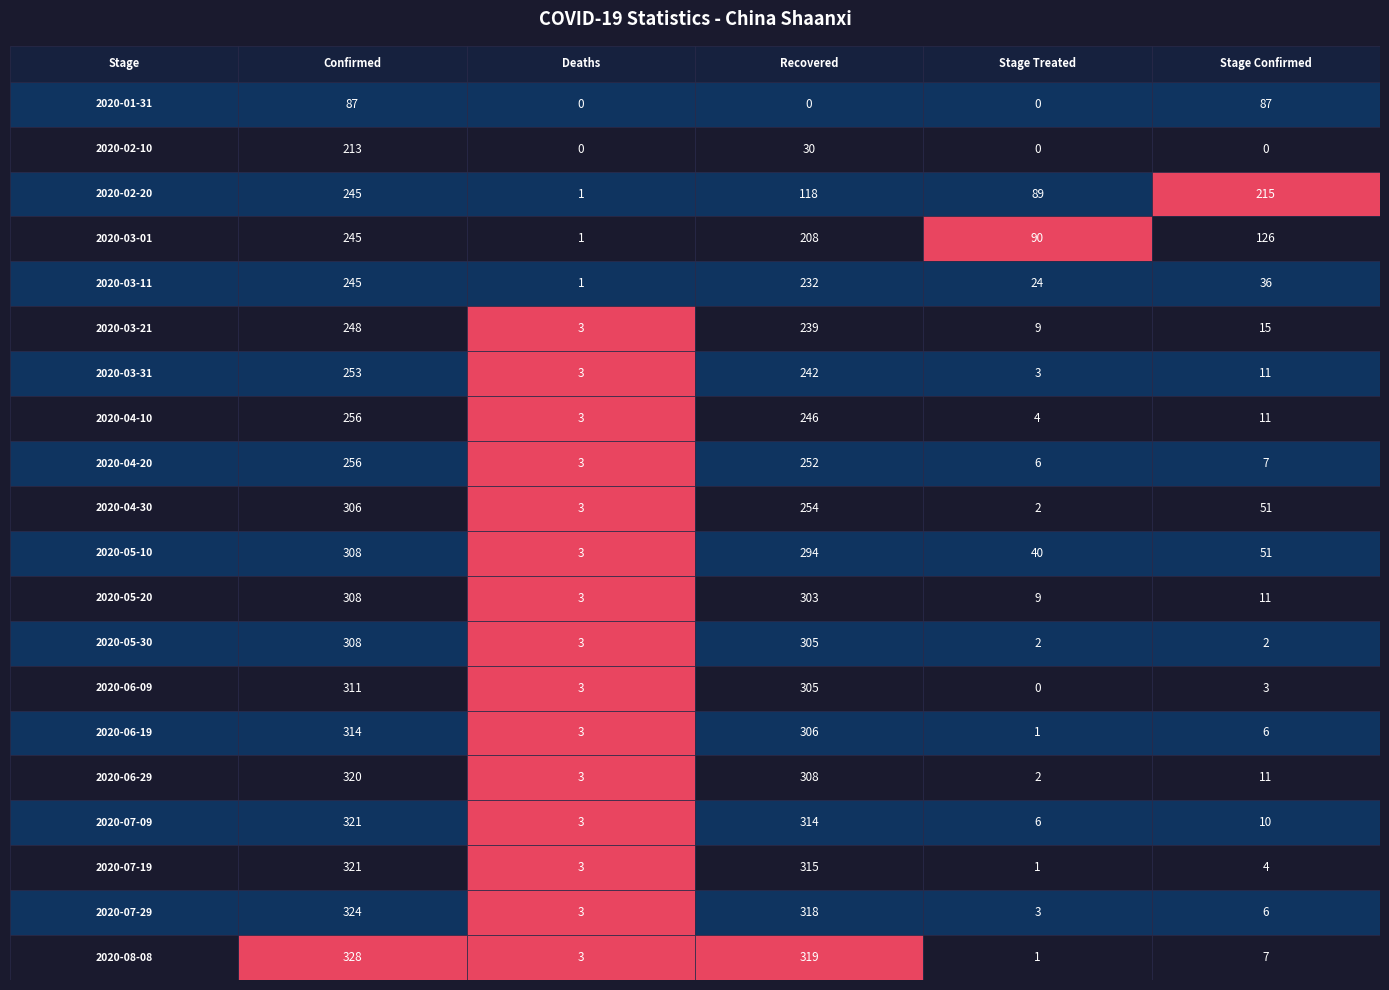

At which label does Stage_Confirmed first exceed 11?

2020-01-31